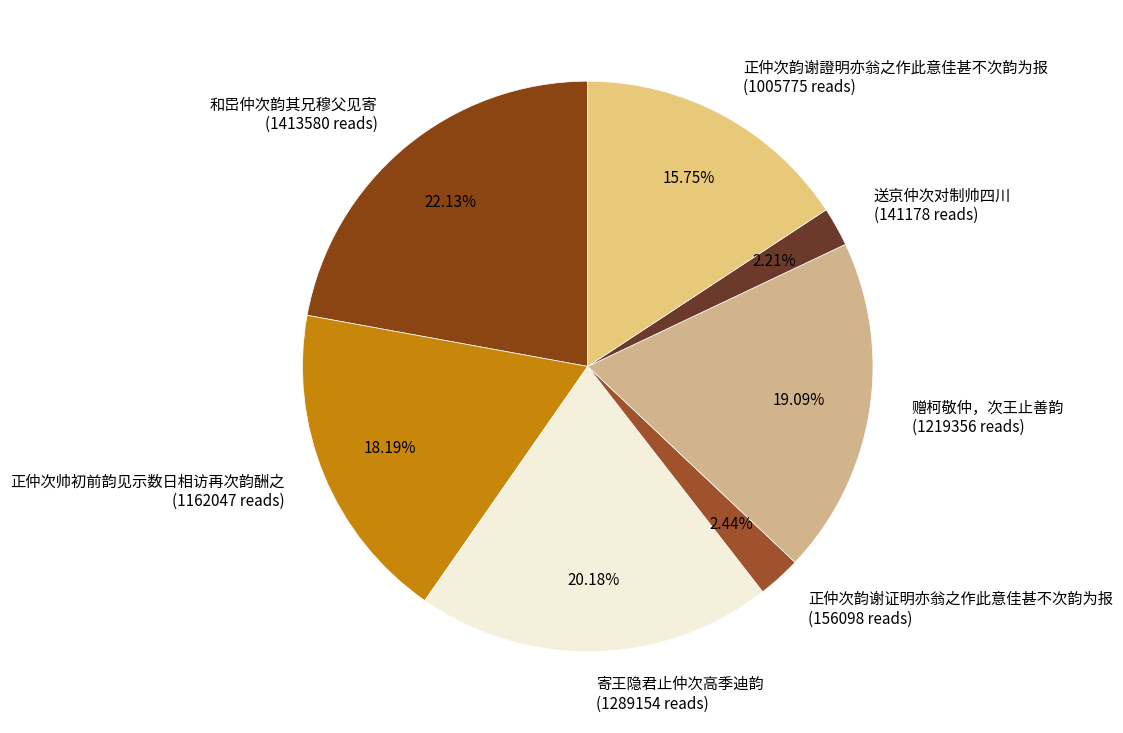

Is it true that 送京仲次对制帅四川 is 17% of the pie?

False